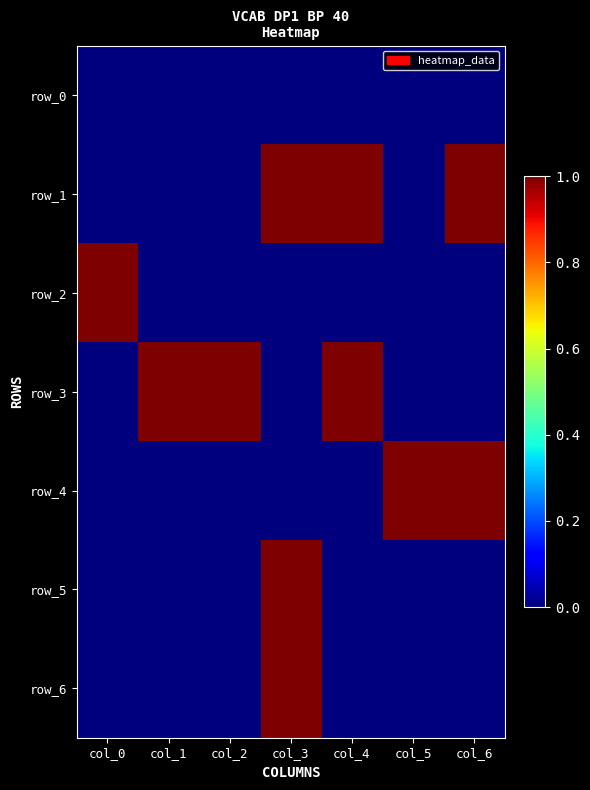

Which category has the lowest value in the row_5 series?

col_0